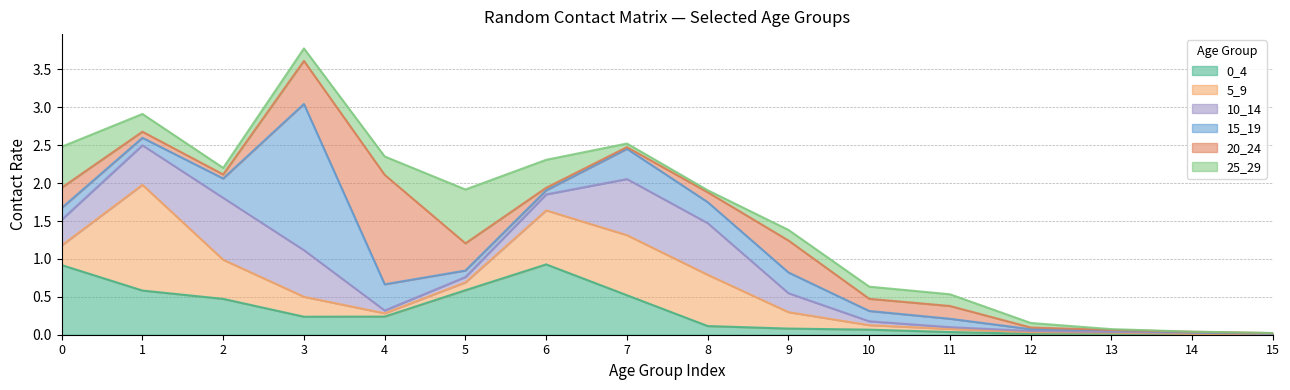

Is the value of 20_24 at 14 greater than the value of 0_4 at 15?

Yes